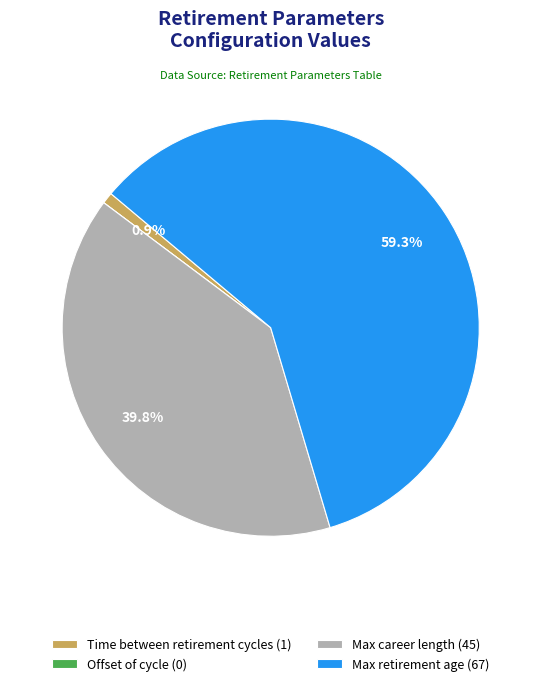

What portion of the pie excludes Time between retirement cycles (1)?

99.1%